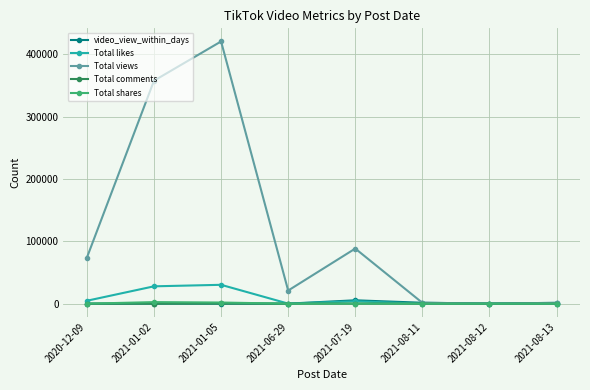

At which label is Total likes closest to 15138?

2020-12-09